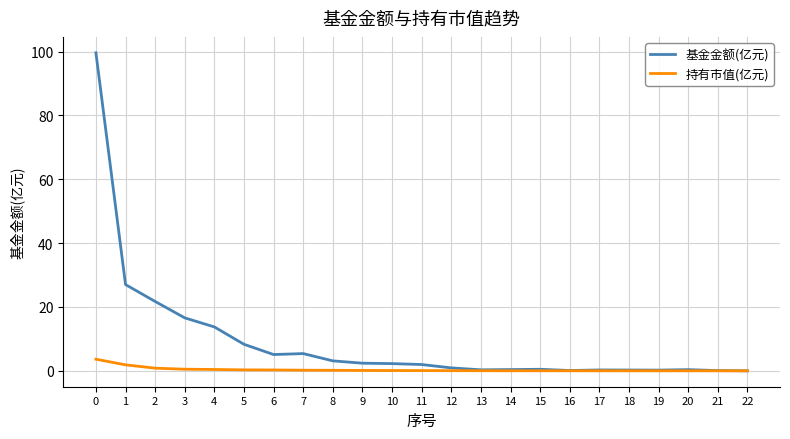

The 持有市值(亿元) series shows 0.3 at 6. True or false?

True